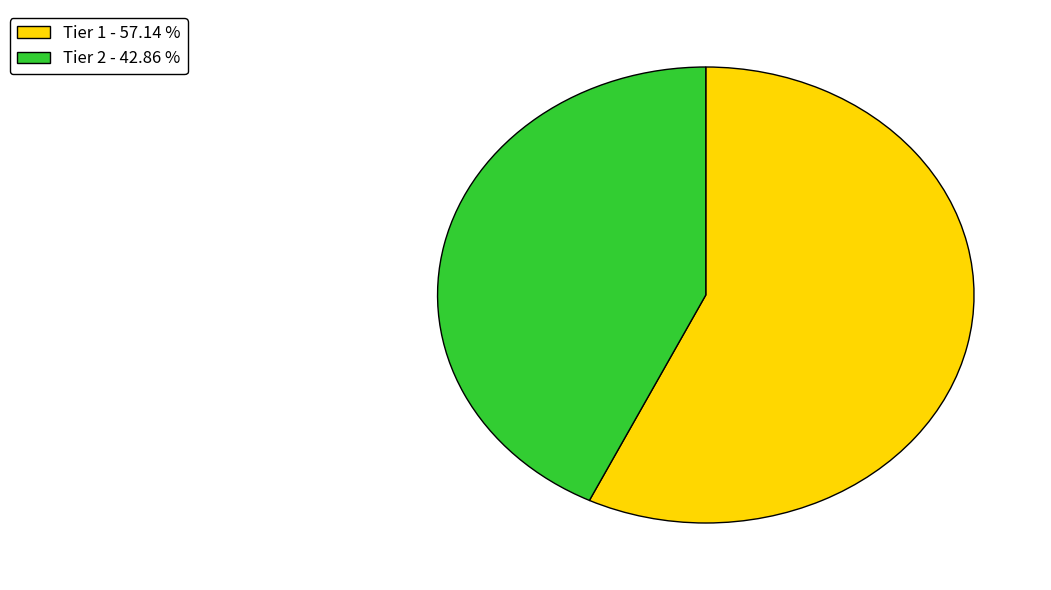

Rank the categories by value from highest to lowest.

Tier 1 - 57.14 %, Tier 2 - 42.86 %